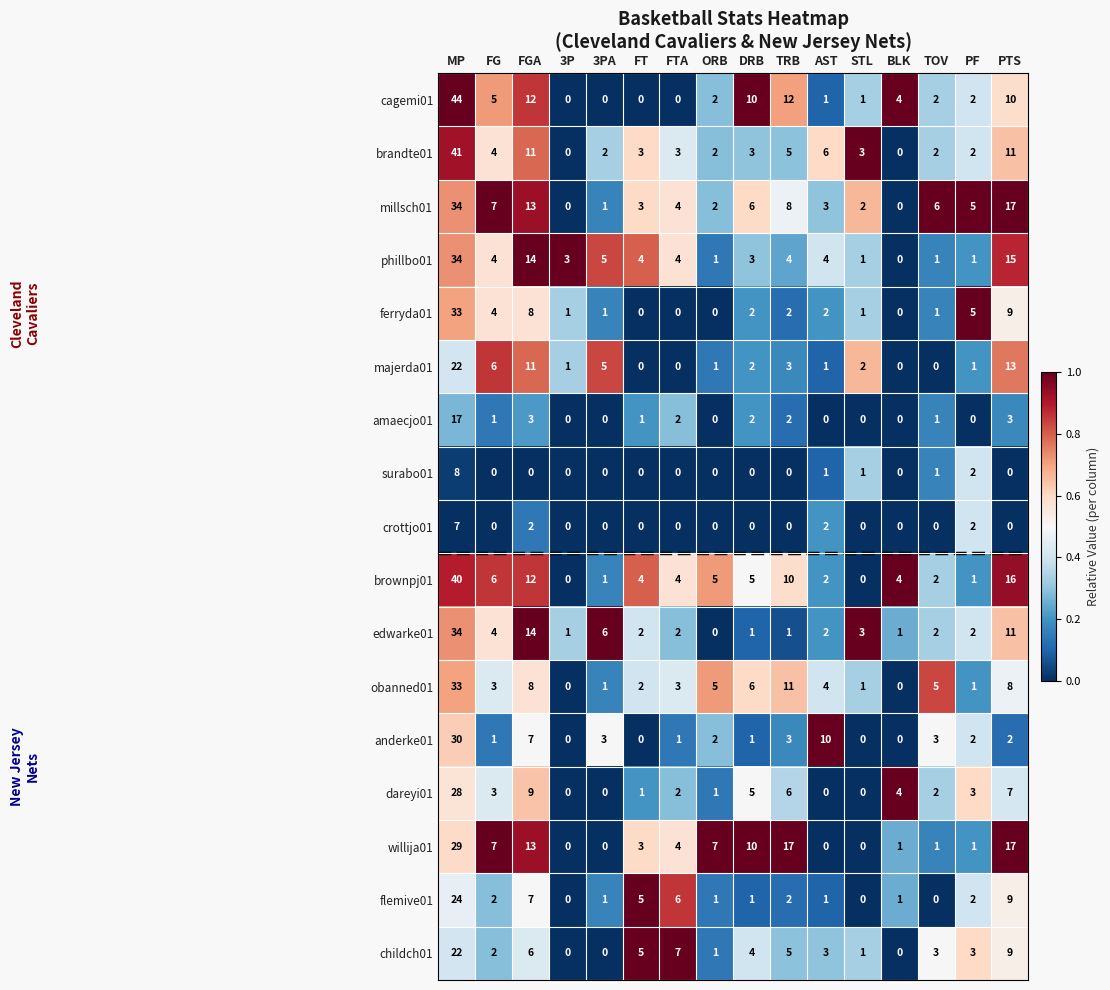

What is the spread (max minus min) of values at TOV?

6